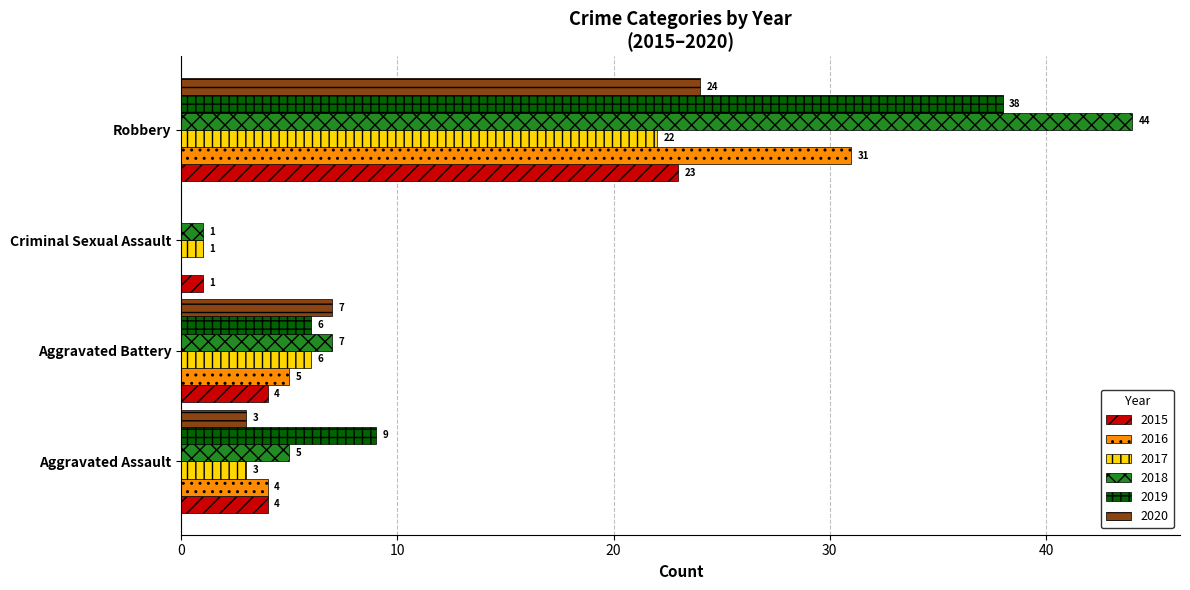

What is the total value across all series at Aggravated Battery?

35